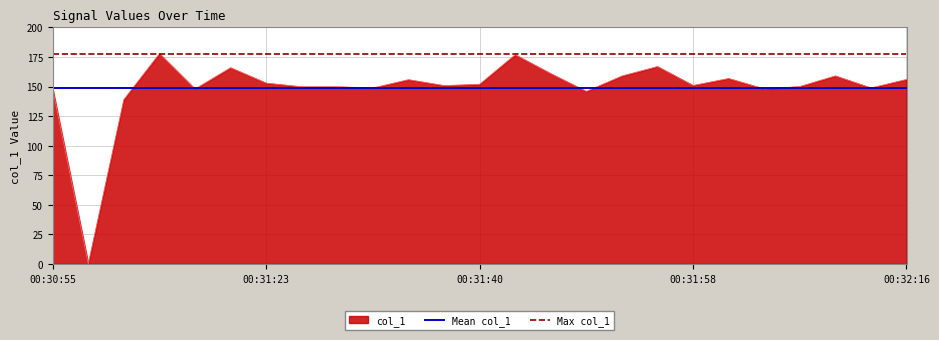

What is the average value of the Mean col_1 series?

148.7